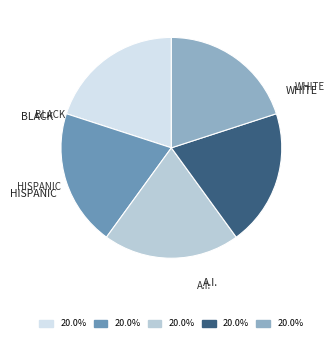

Is there a majority slice in this chart?

No